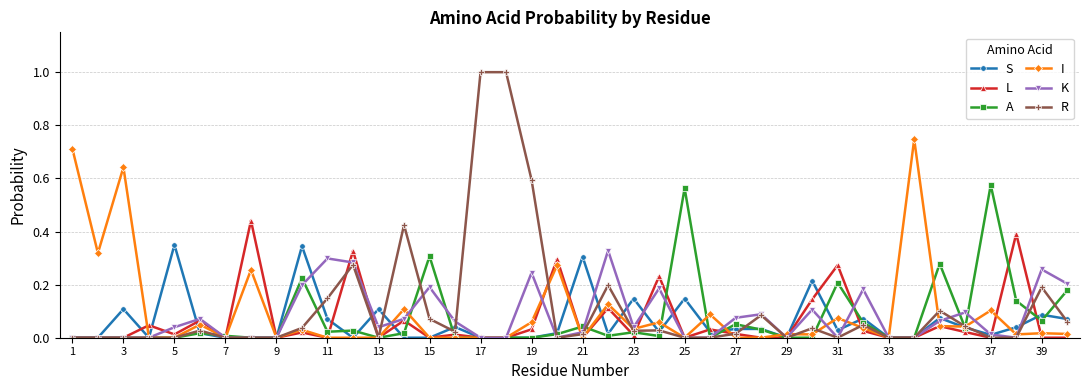

Which series has the widest spread of values?

R